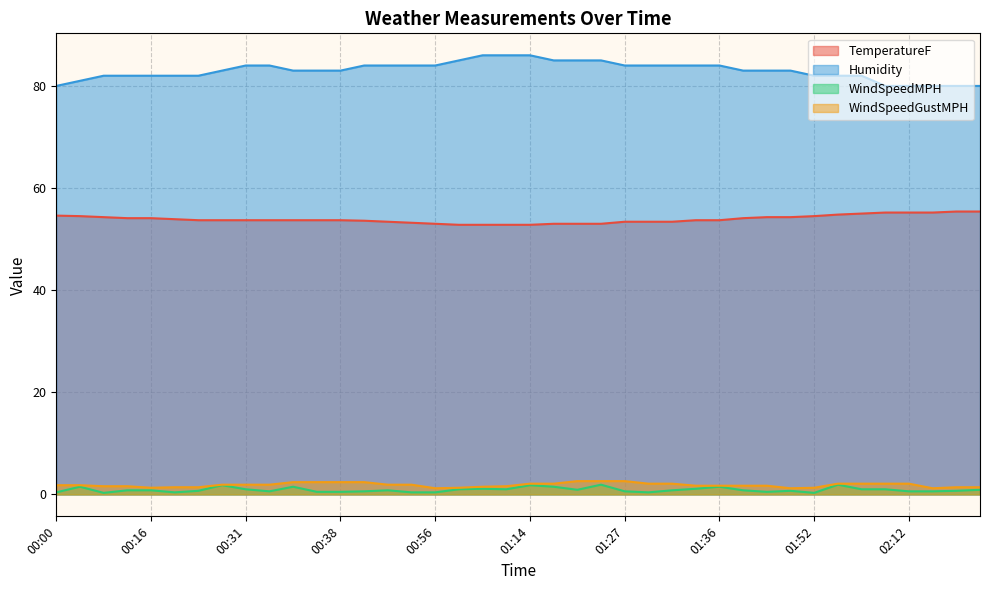

What is the sum of all Humidity values?

3320.0